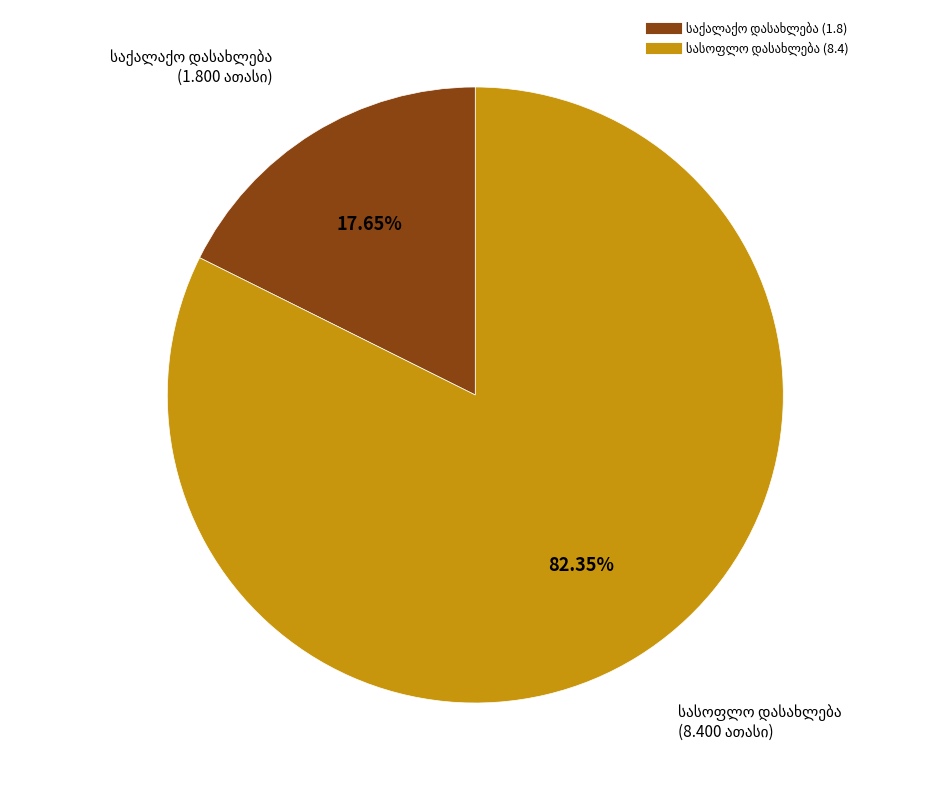

Is there any slice that represents more than half of the pie?

Yes